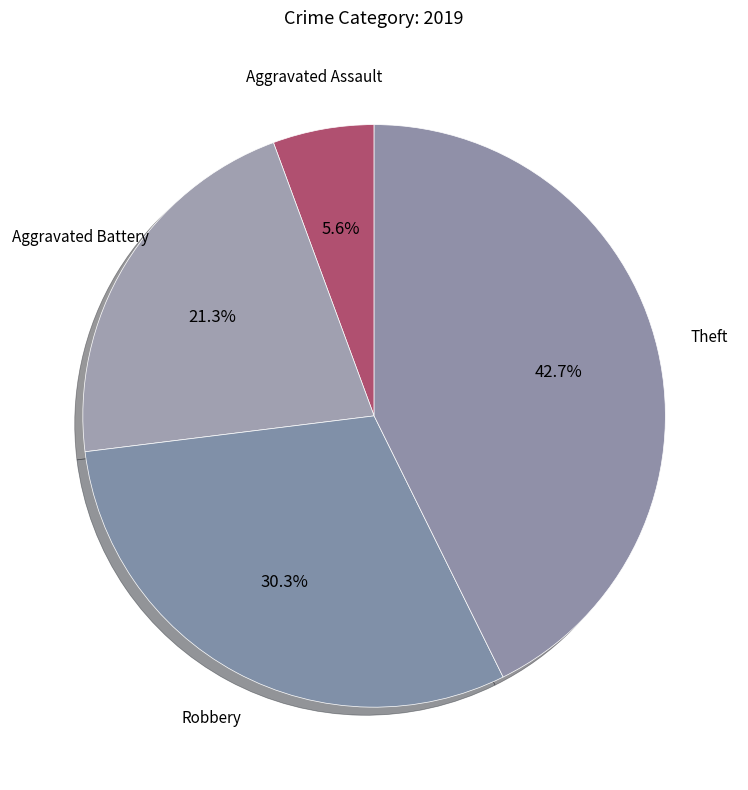

To the nearest percent, what percentage of the pie is Aggravated Assault?

6%